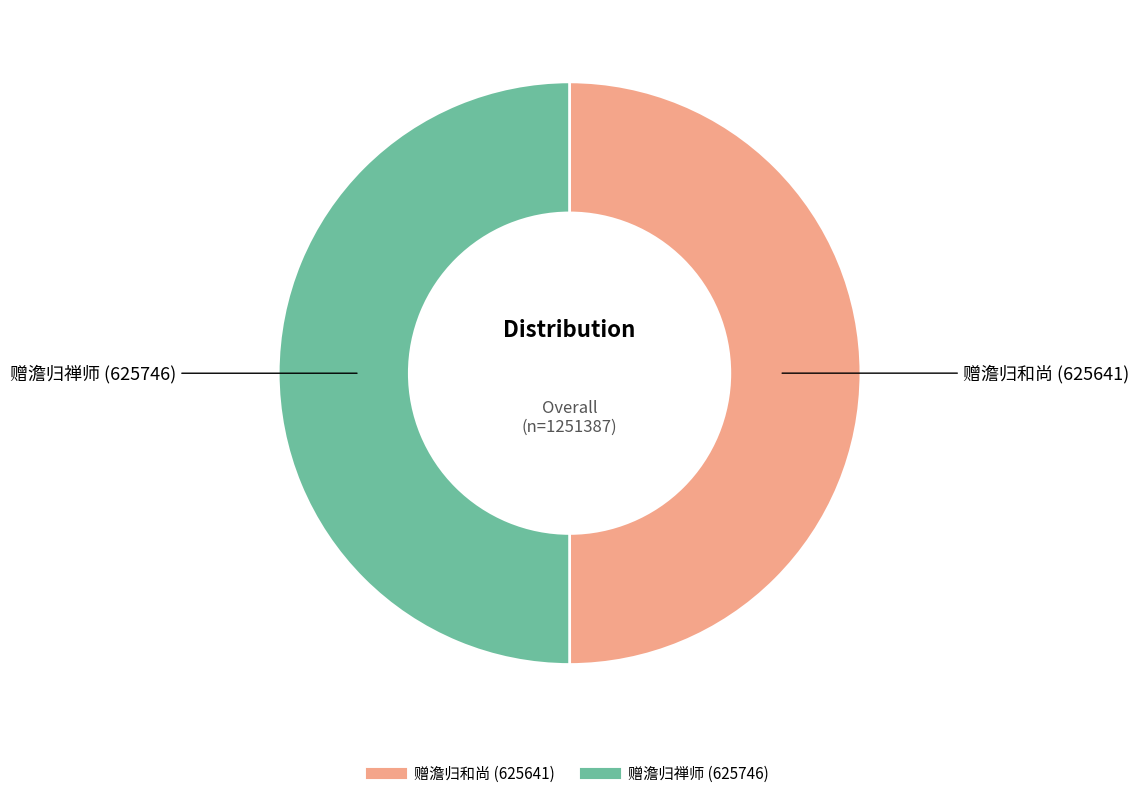

Combined, do 赠澹归和尚 and 赠澹归禅师 account for over 50%?

Yes